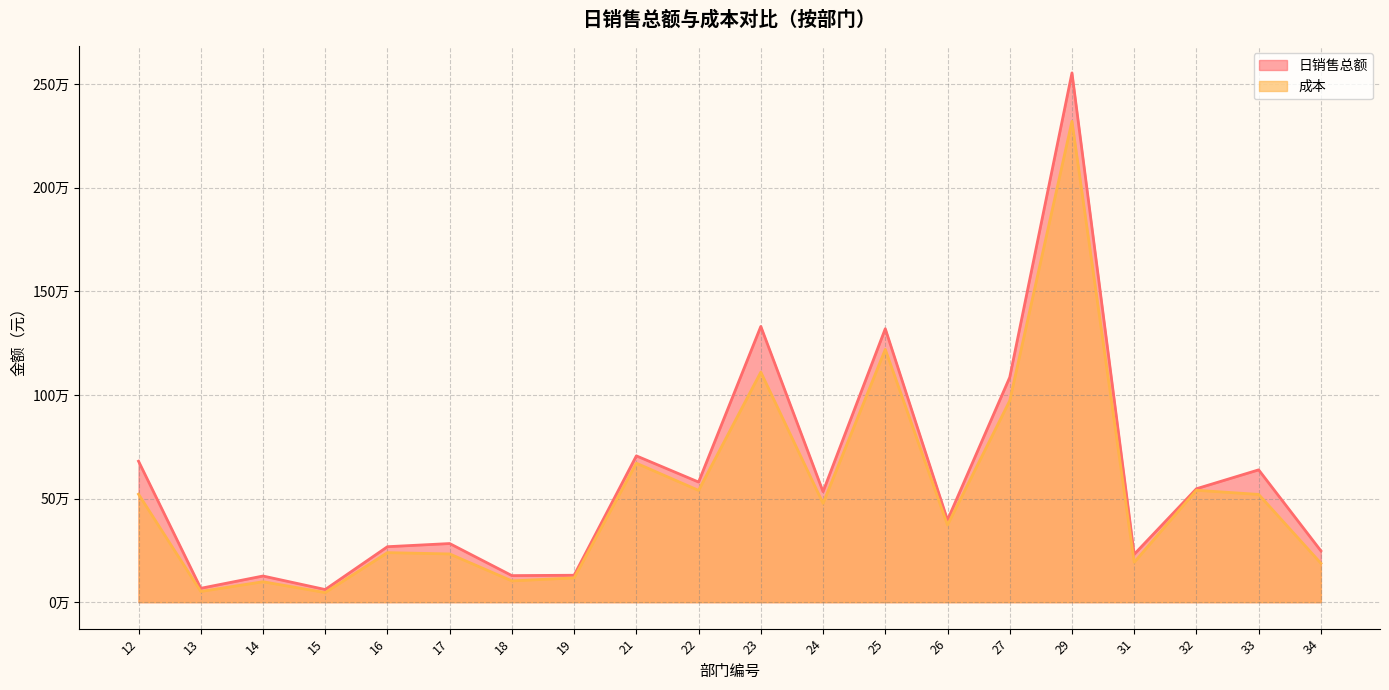

True or false: 成本 has a value of 192468.9 at 31.

True